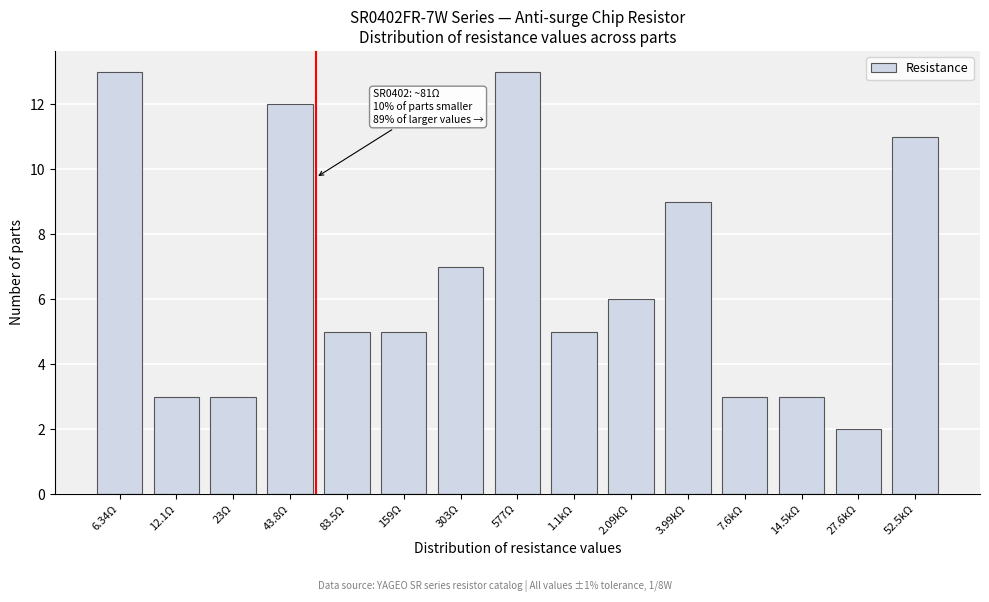

Reading right to left, extract all data points from this chart.

52.5kΩ=11	27.6kΩ=2	14.5kΩ=3	7.6kΩ=3	3.99kΩ=9	2.09kΩ=6	1.1kΩ=5	577Ω=13	303Ω=7	159Ω=5	83.5Ω=5	43.8Ω=12	23Ω=3	12.1Ω=3	6.34Ω=13